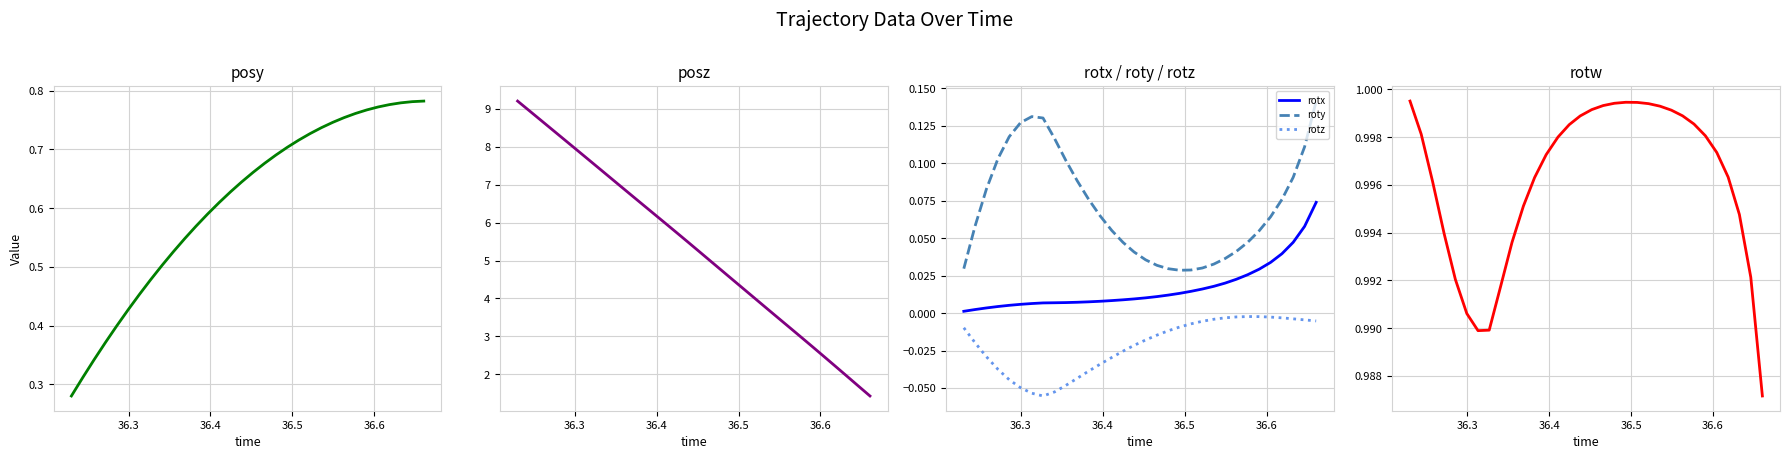

True or false: rotx and roty intersect in this chart.

False